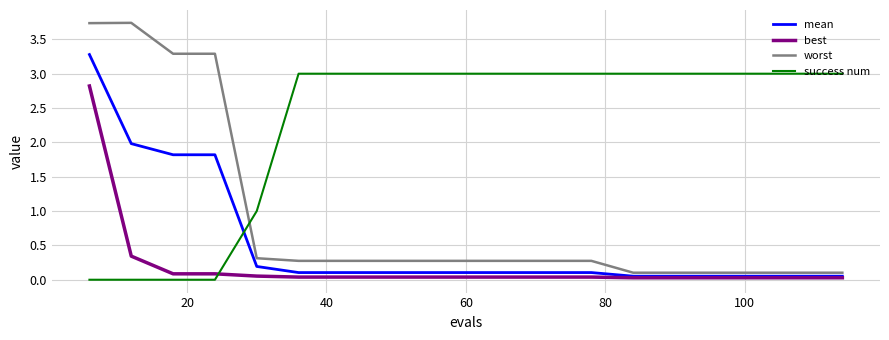

Rank the series by their maximum value, from highest to lowest.

worst, mean, success num, best